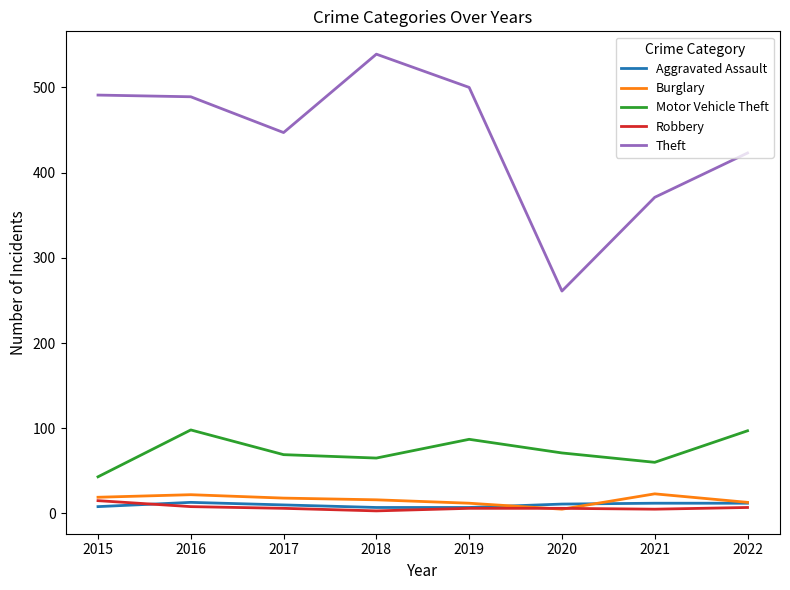

What is the highest value of the Robbery series?

15